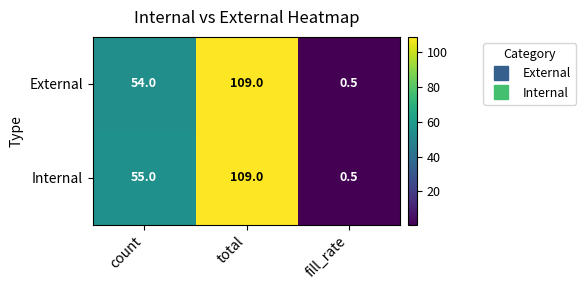

Reading left to right, what are all the values shown in this chart?

External: count=54.0	total=109.0	fill_rate=0.5
Internal: count=55.0	total=109.0	fill_rate=0.5